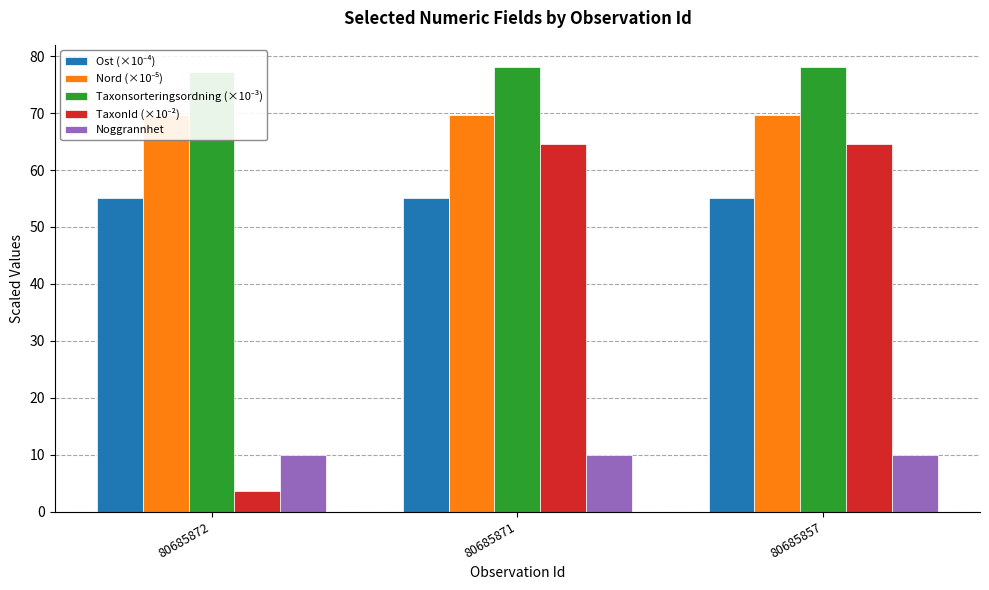

What is the value of the Nord (×10⁻⁵) bar at the 2nd from the left?

69.7